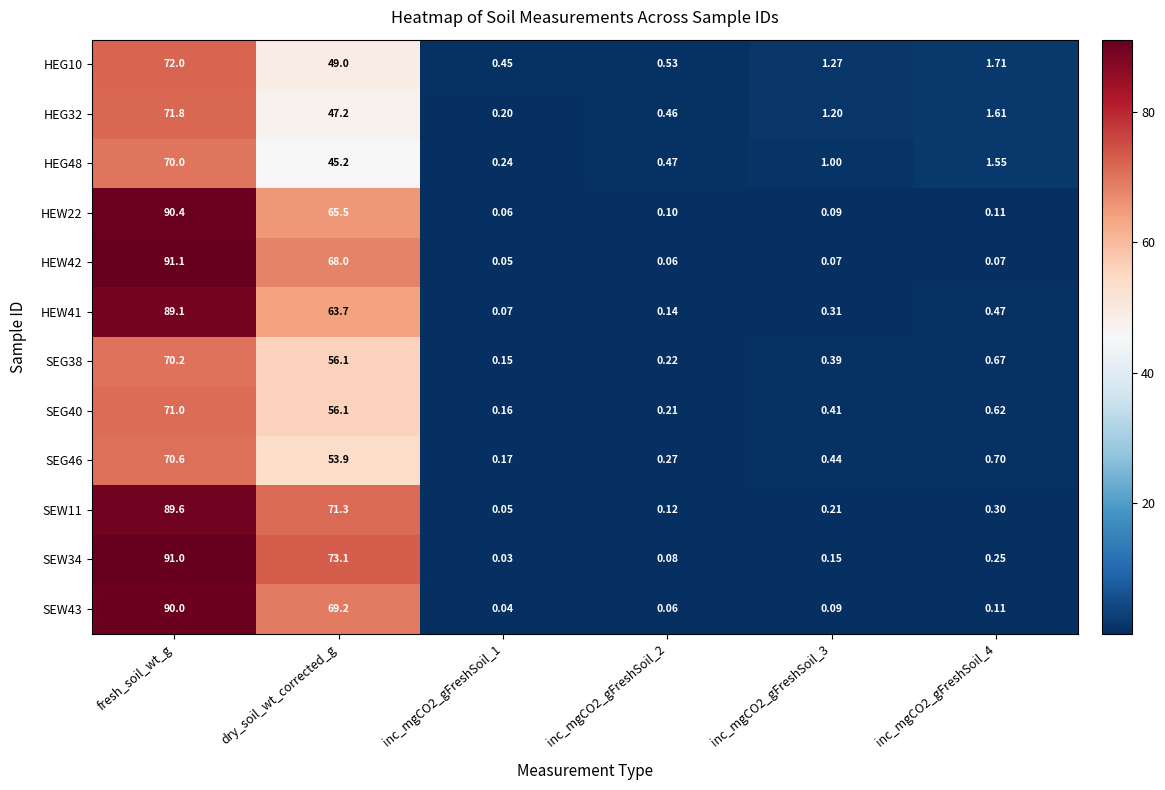

At which label is SEG40 closest to 35?

dry_soil_wt_corrected_g